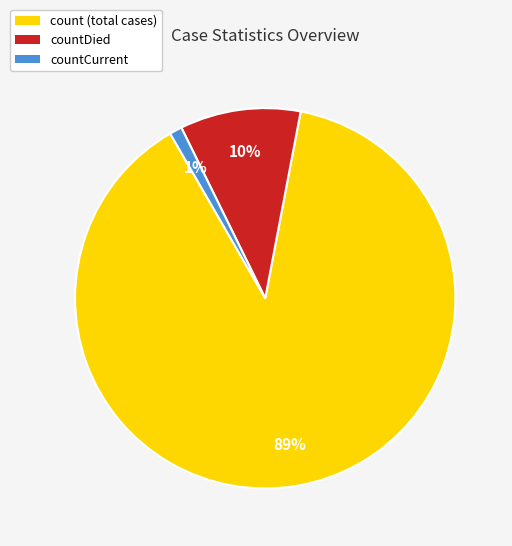

Which category has the biggest portion of the pie?

count (total cases)